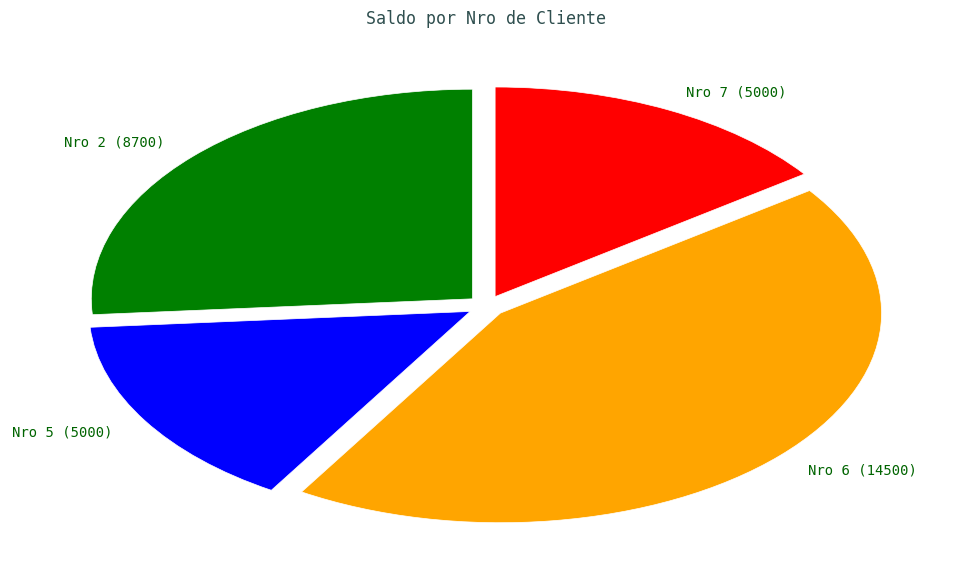

Combined, do Nro 7 (5000) and Nro 2 (8700) account for over 50%?

No